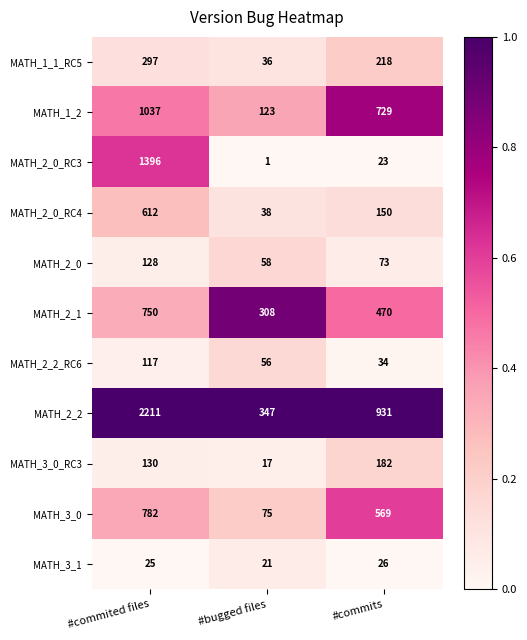

What is the difference between the MATH_2_2 values at #commits and #bugged files?

584